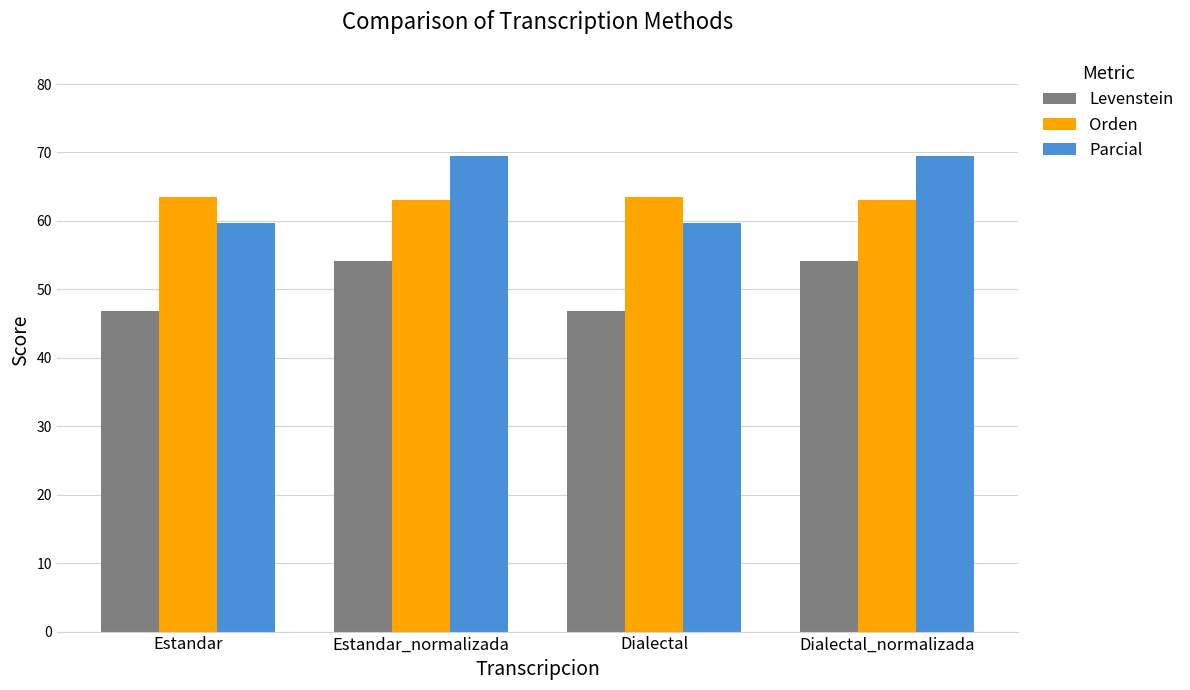

Is the value of Parcial at Dialectal_normalizada greater than the value of Levenstein at Estandar_normalizada?

Yes